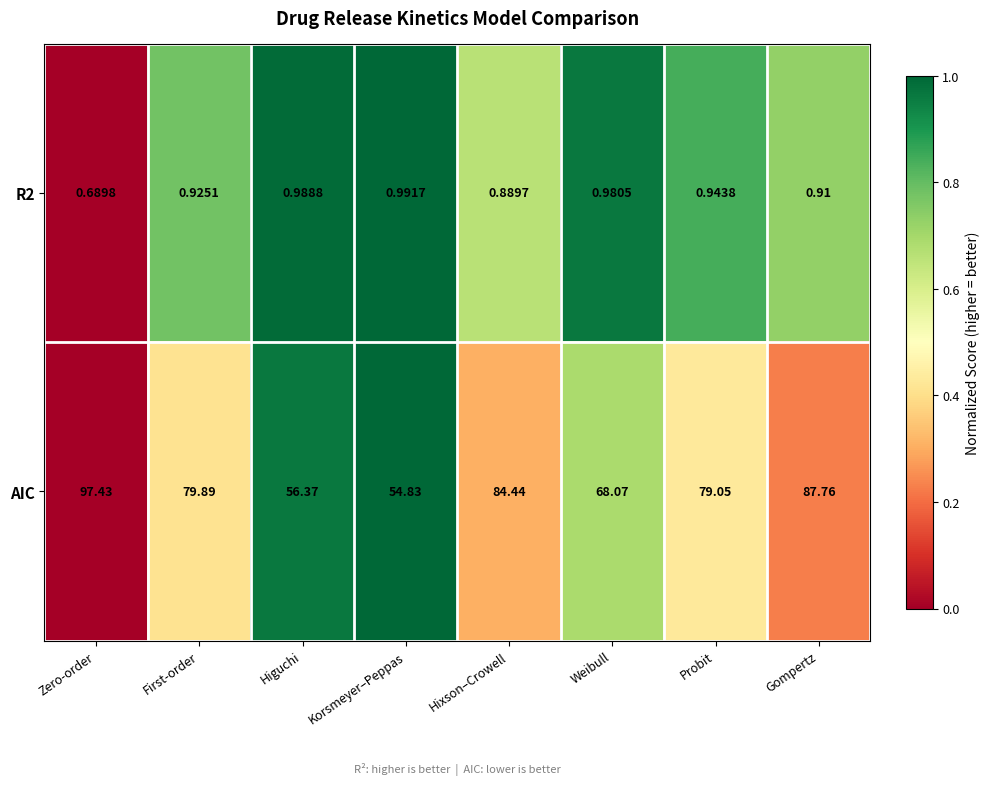

At which category does the chart reach its peak across all series?

Zero-order